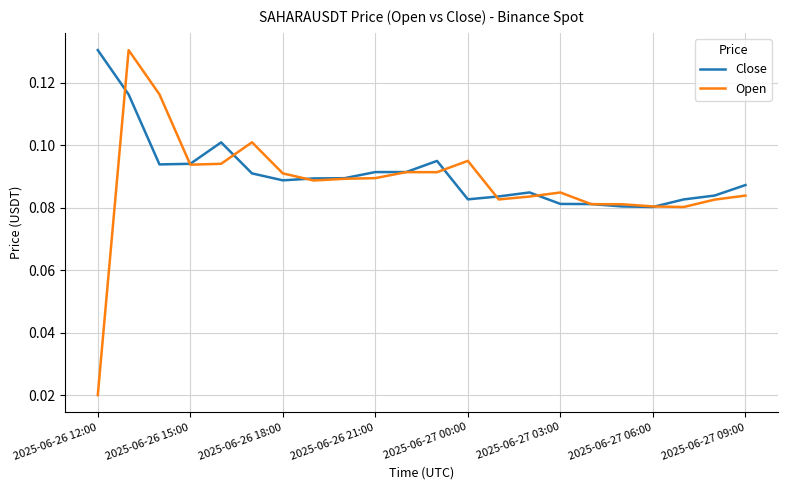

Which series has the largest range (max minus min)?

Open